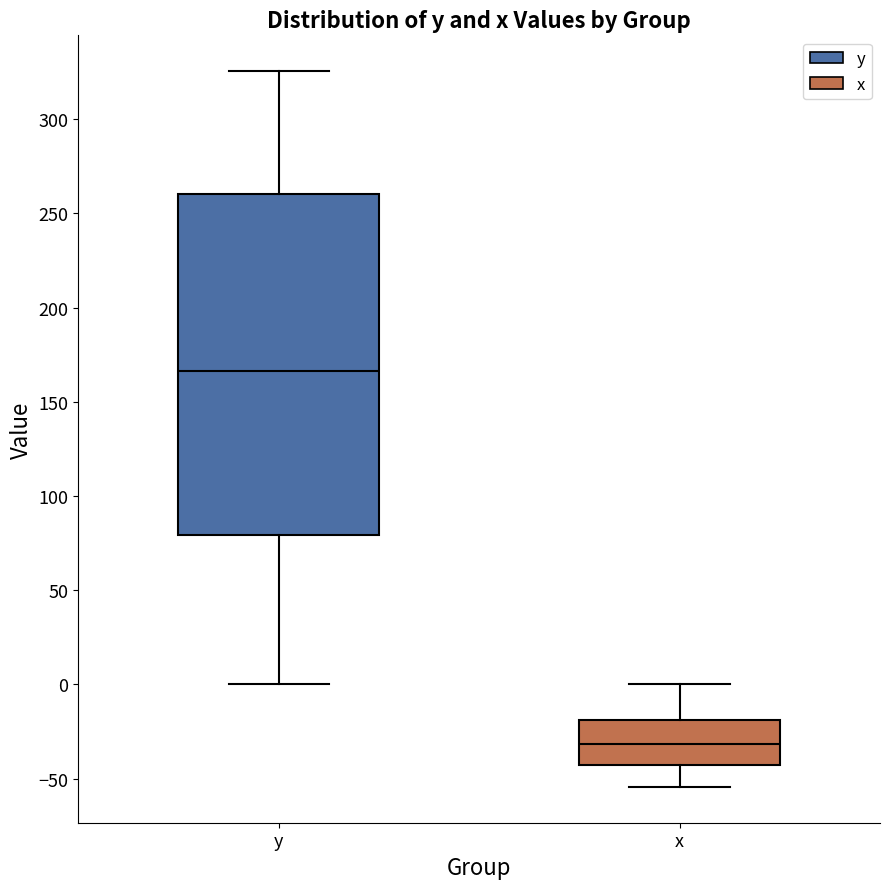

Which box's median line is the lowest?

x